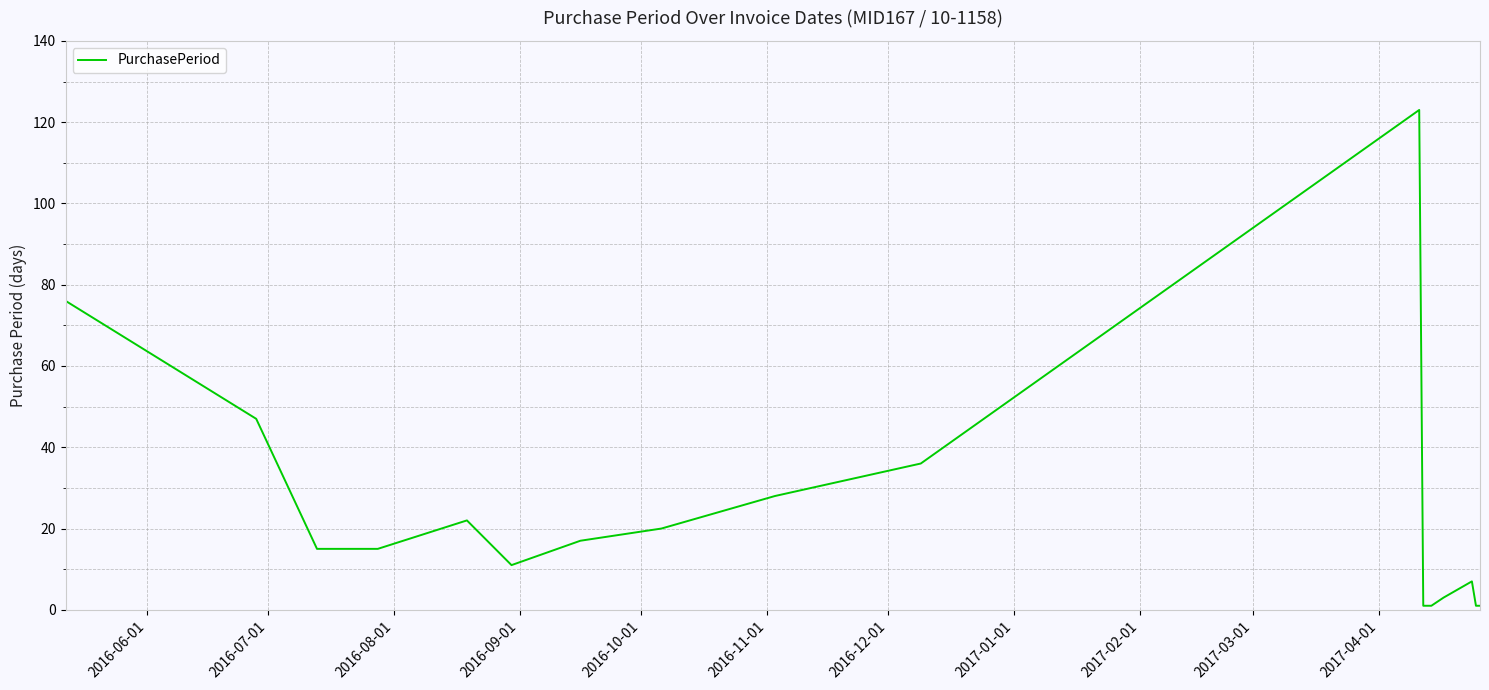

What is the maximum value shown in the chart?

123